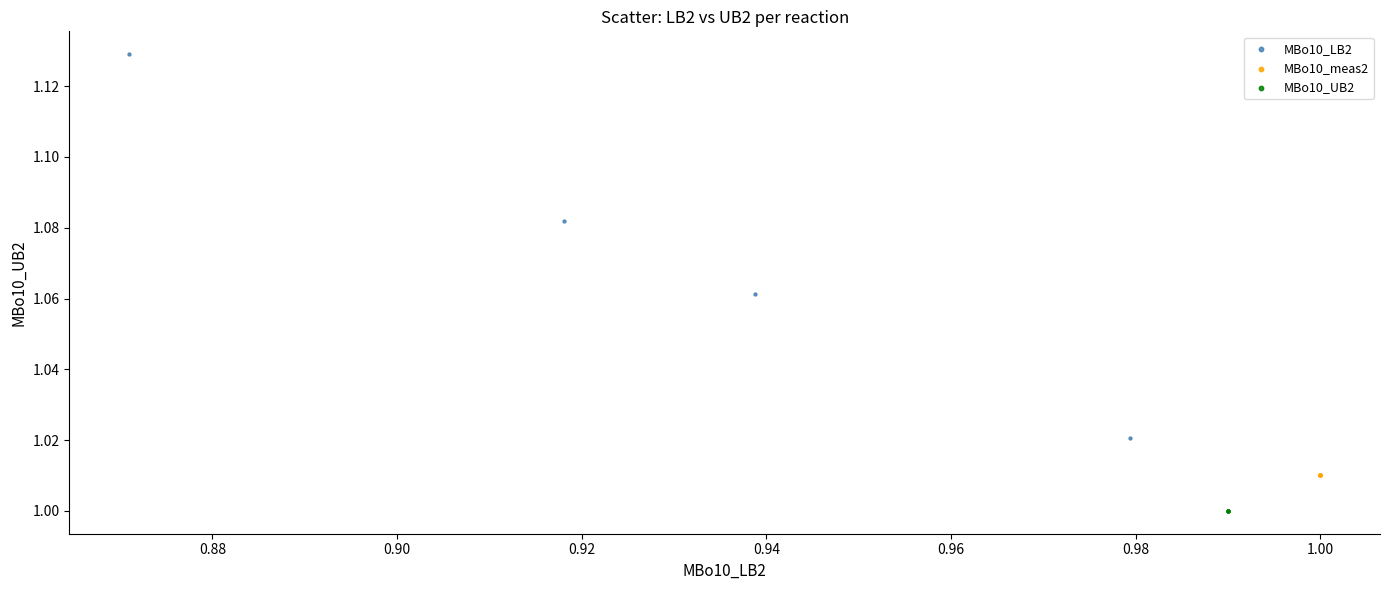

Which series contains the lowest Y value?

MBo10_UB2